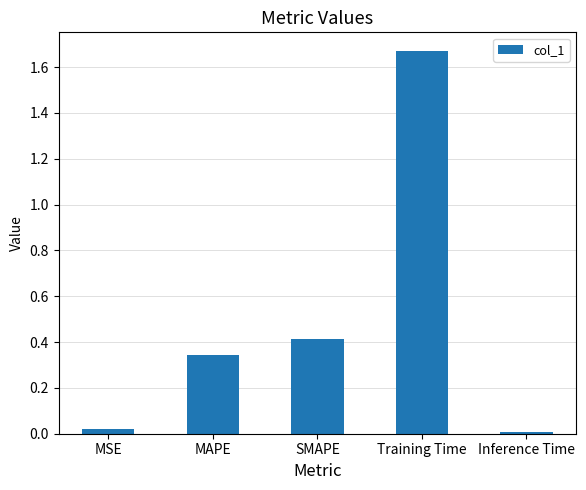

What position from the left is SMAPE?

3